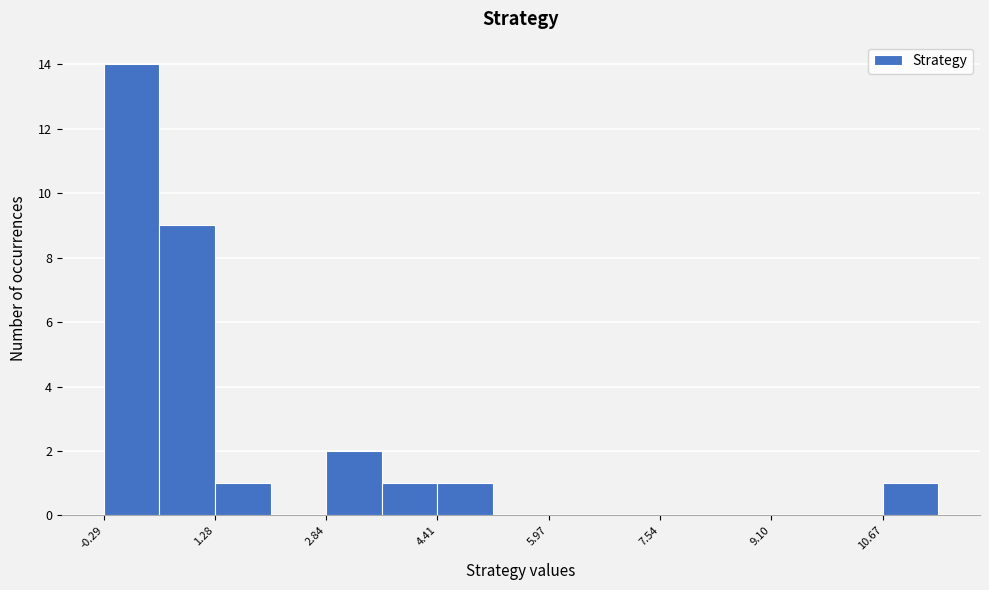

Around what value on the x-axis is the tallest bar? Give the approximate position of its centre, as read against the axis.

0.2